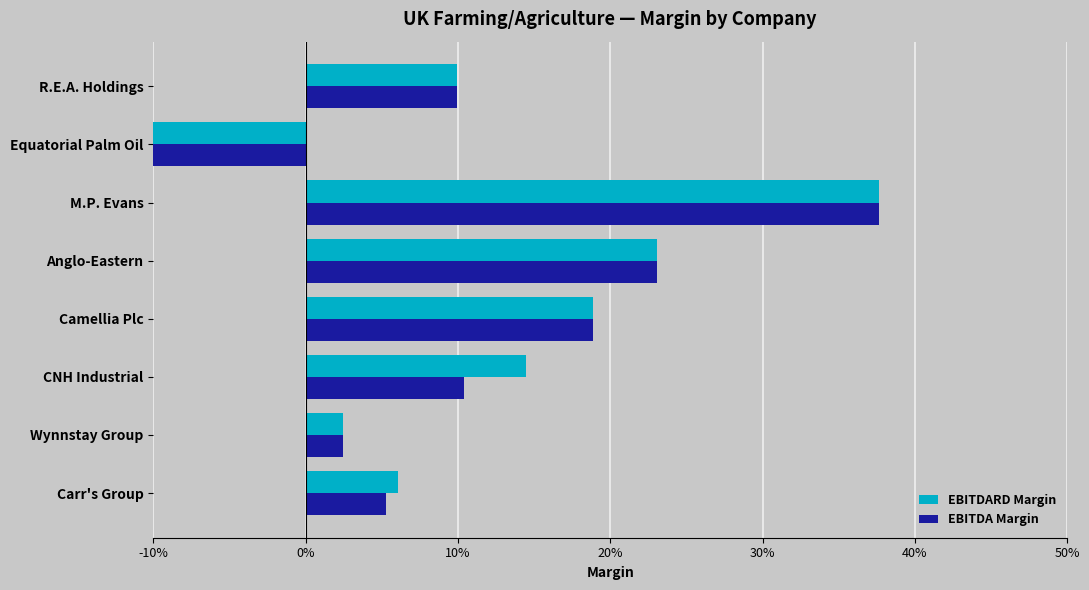

Is it true that EBITDARD Margin equals 0.0 at Wynnstay Group?

True